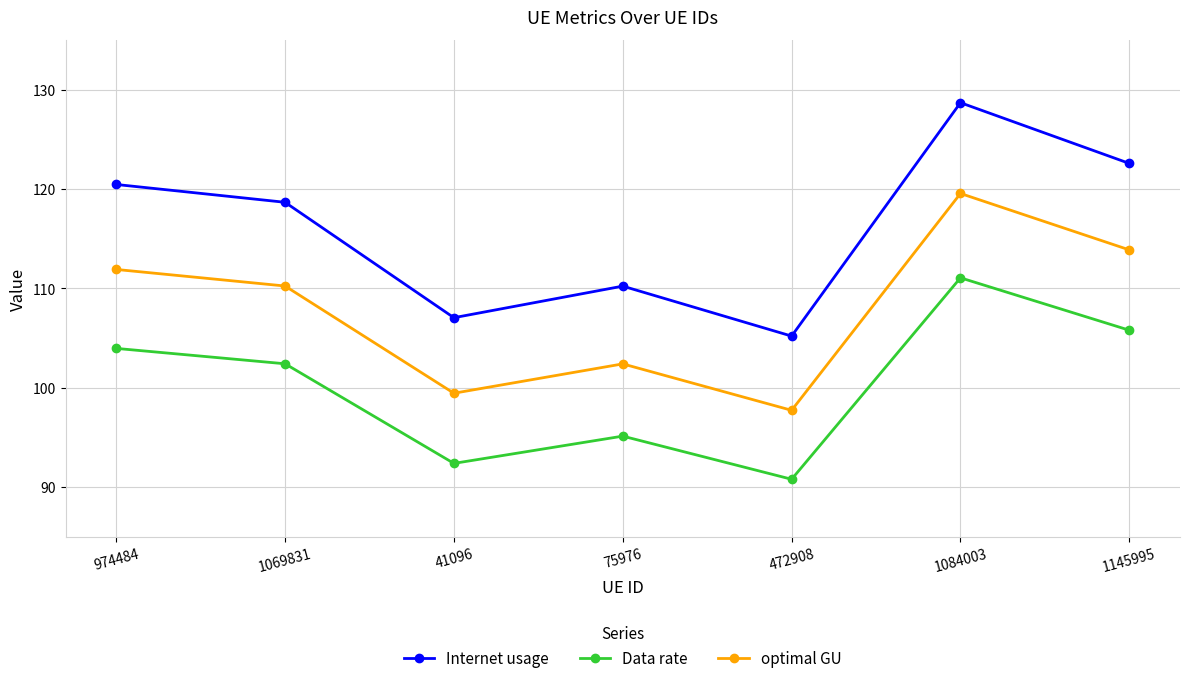

True or false: Internet usage has more than 1 points higher than both neighbors.

True